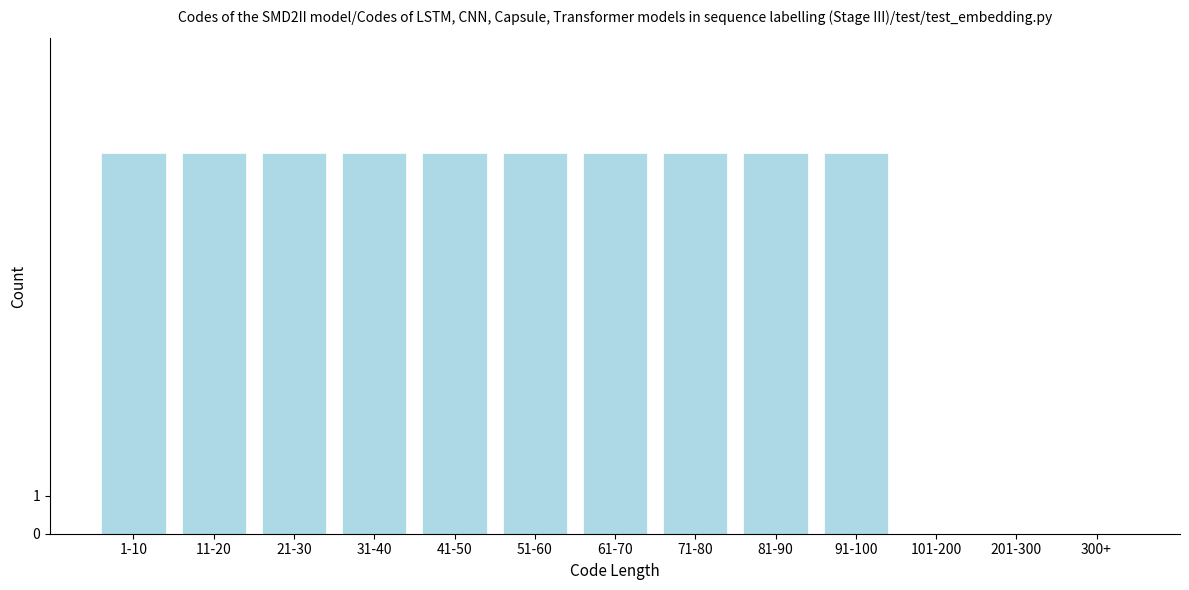

Reading left to right, list all the values displayed in this chart.

1-10=10	11-20=10	21-30=10	31-40=10	41-50=10	51-60=10	61-70=10	71-80=10	81-90=10	91-100=10	101-200=0	201-300=0	300+=0